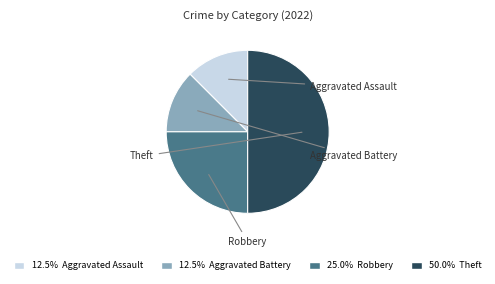

How many segments does this pie chart have?

4